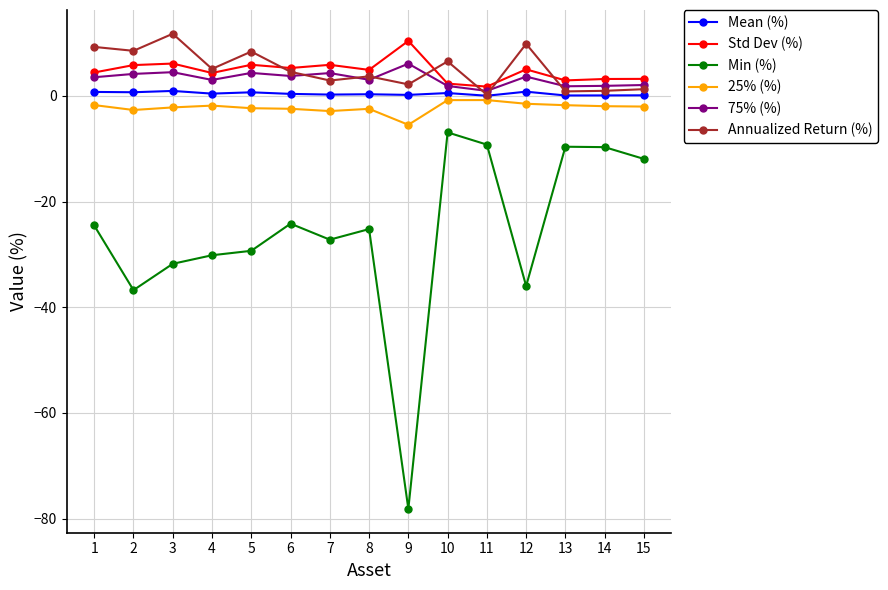

The Min (%) series shows -5.9 at 6. True or false?

False